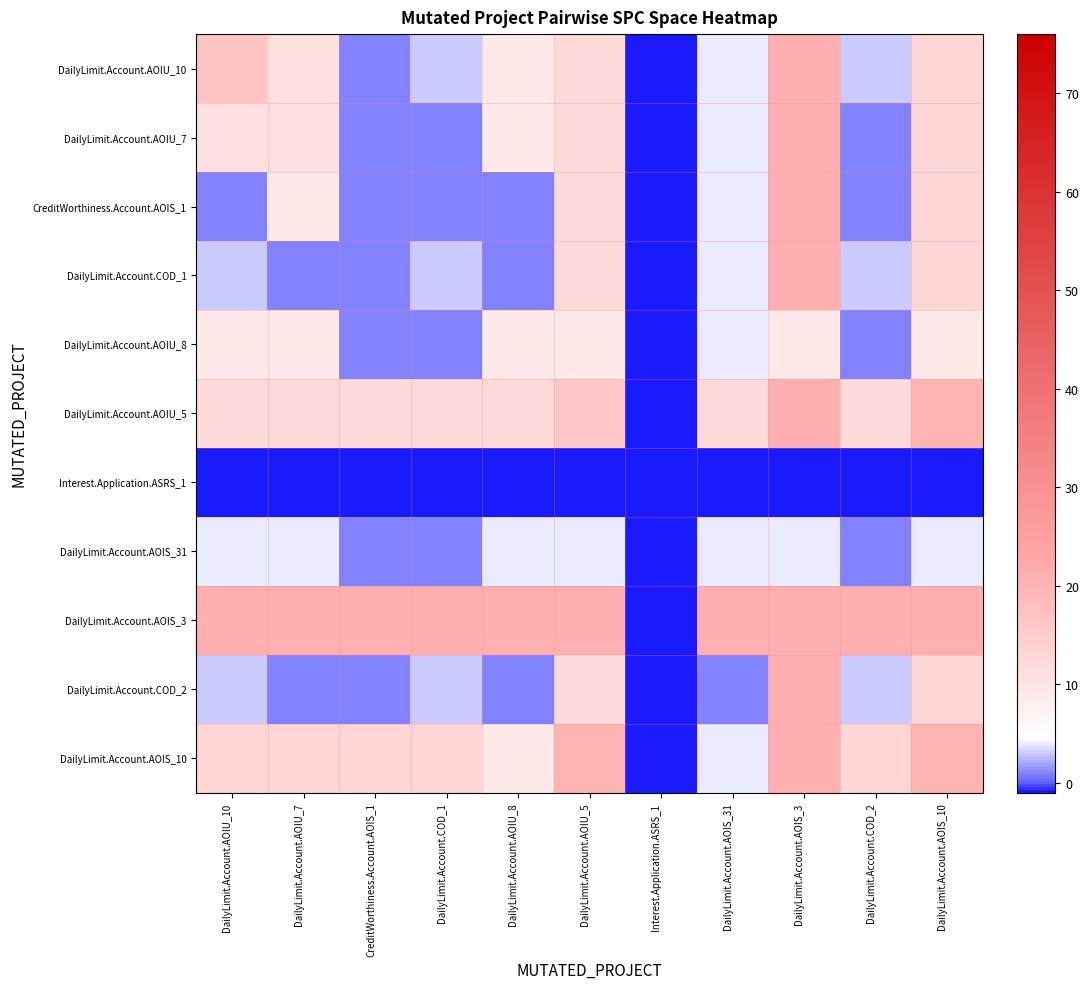

What is the minimum value shown in the chart?

-1